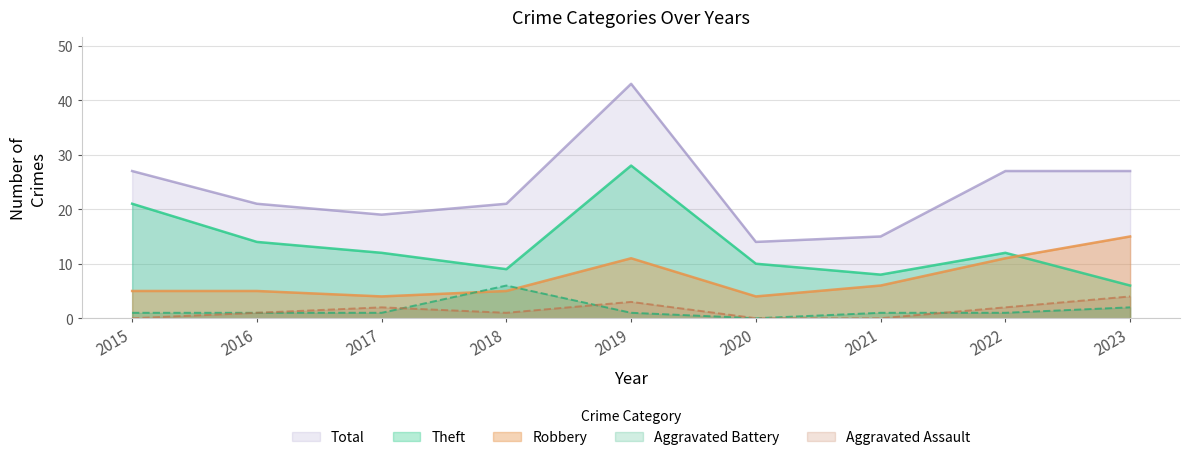

True or false: Aggravated Assault and Theft intersect in this chart.

False